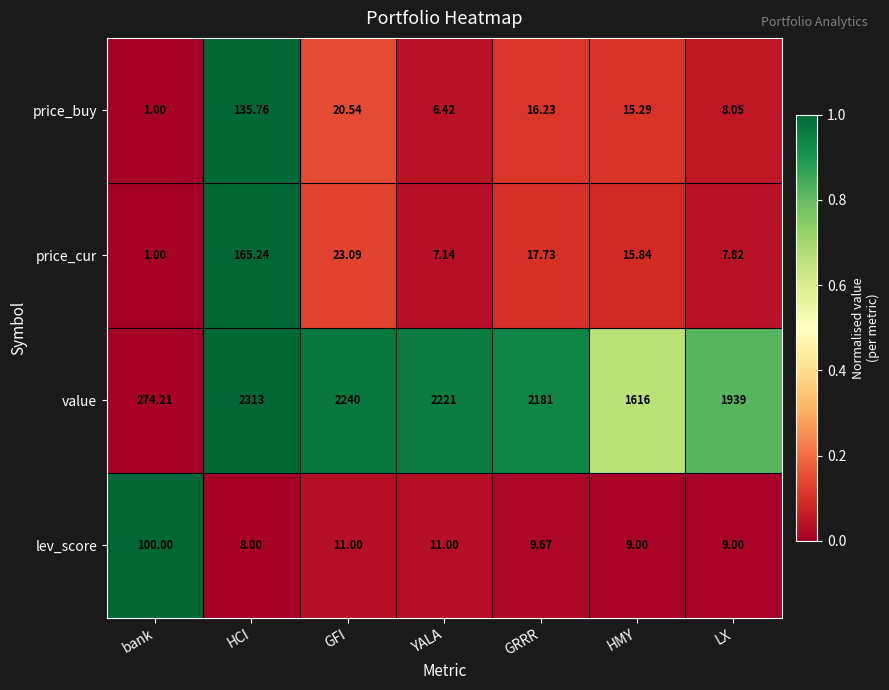

Which series has the largest total across all categories?

value